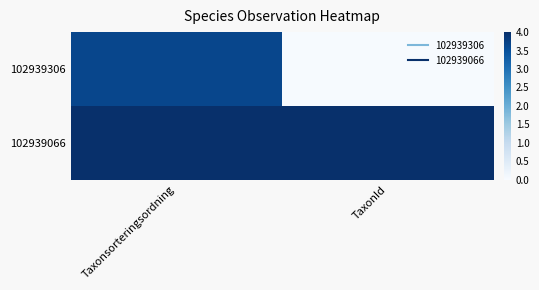

Rank the series by their average value, from highest to lowest.

102939066, 102939306